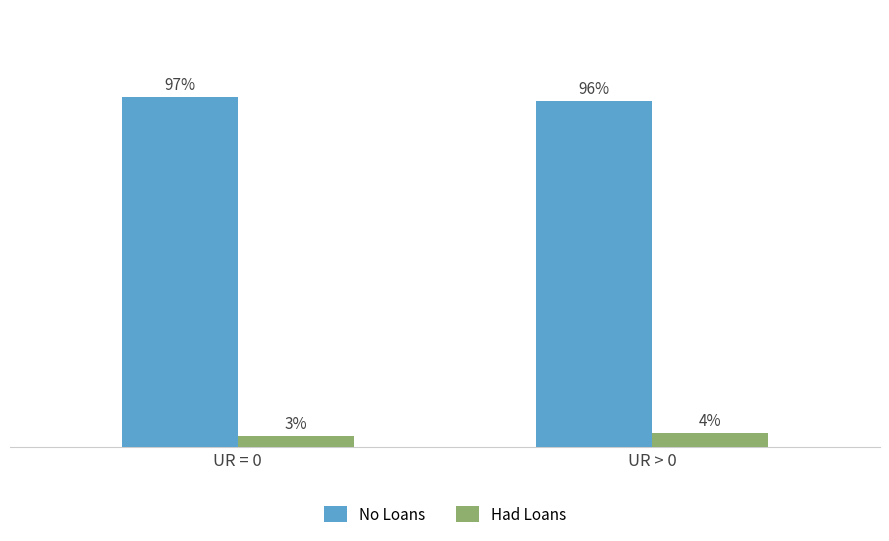

At which label is Had Loans closest to 3?

UR = 0